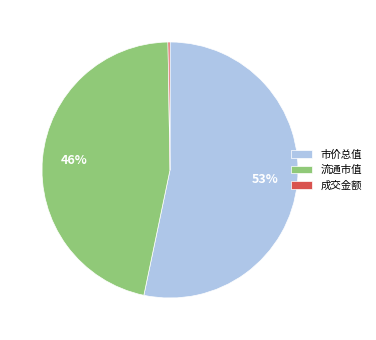

To the nearest percent, what is the average slice percentage?

33%